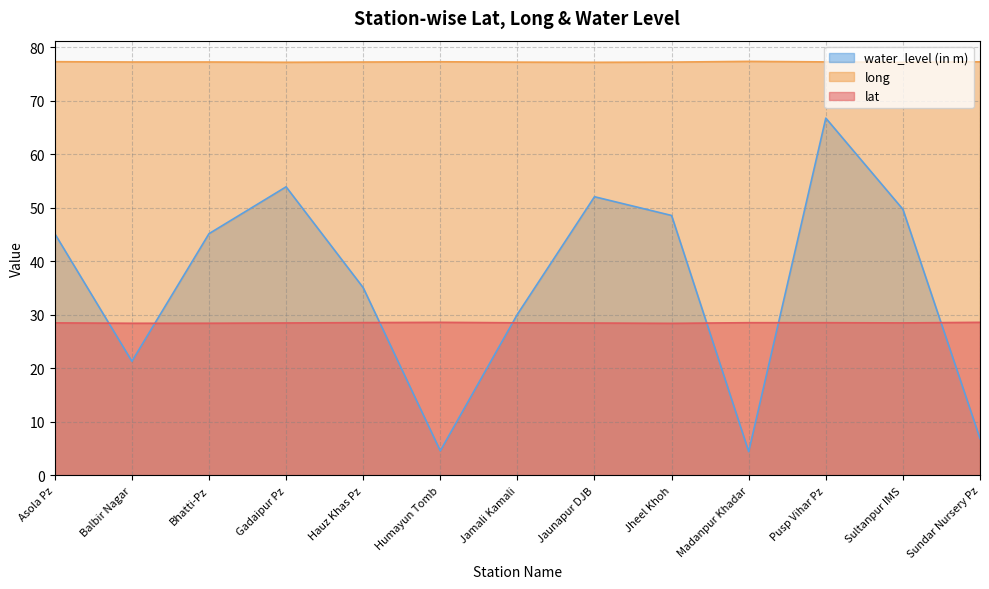

What position from the right is Jheel Khoh?

5